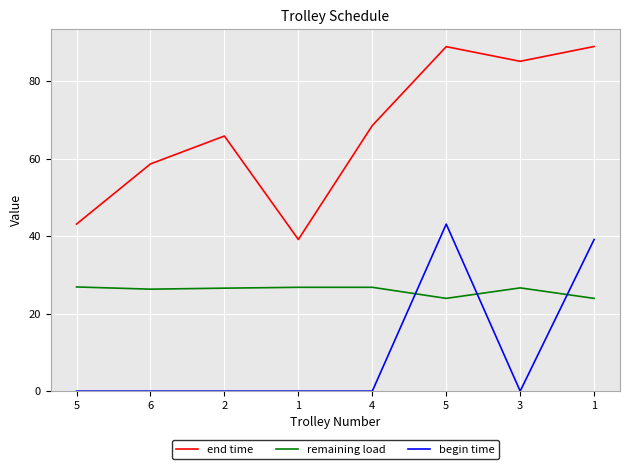

Which series changed the most between 5 and 3?

begin time